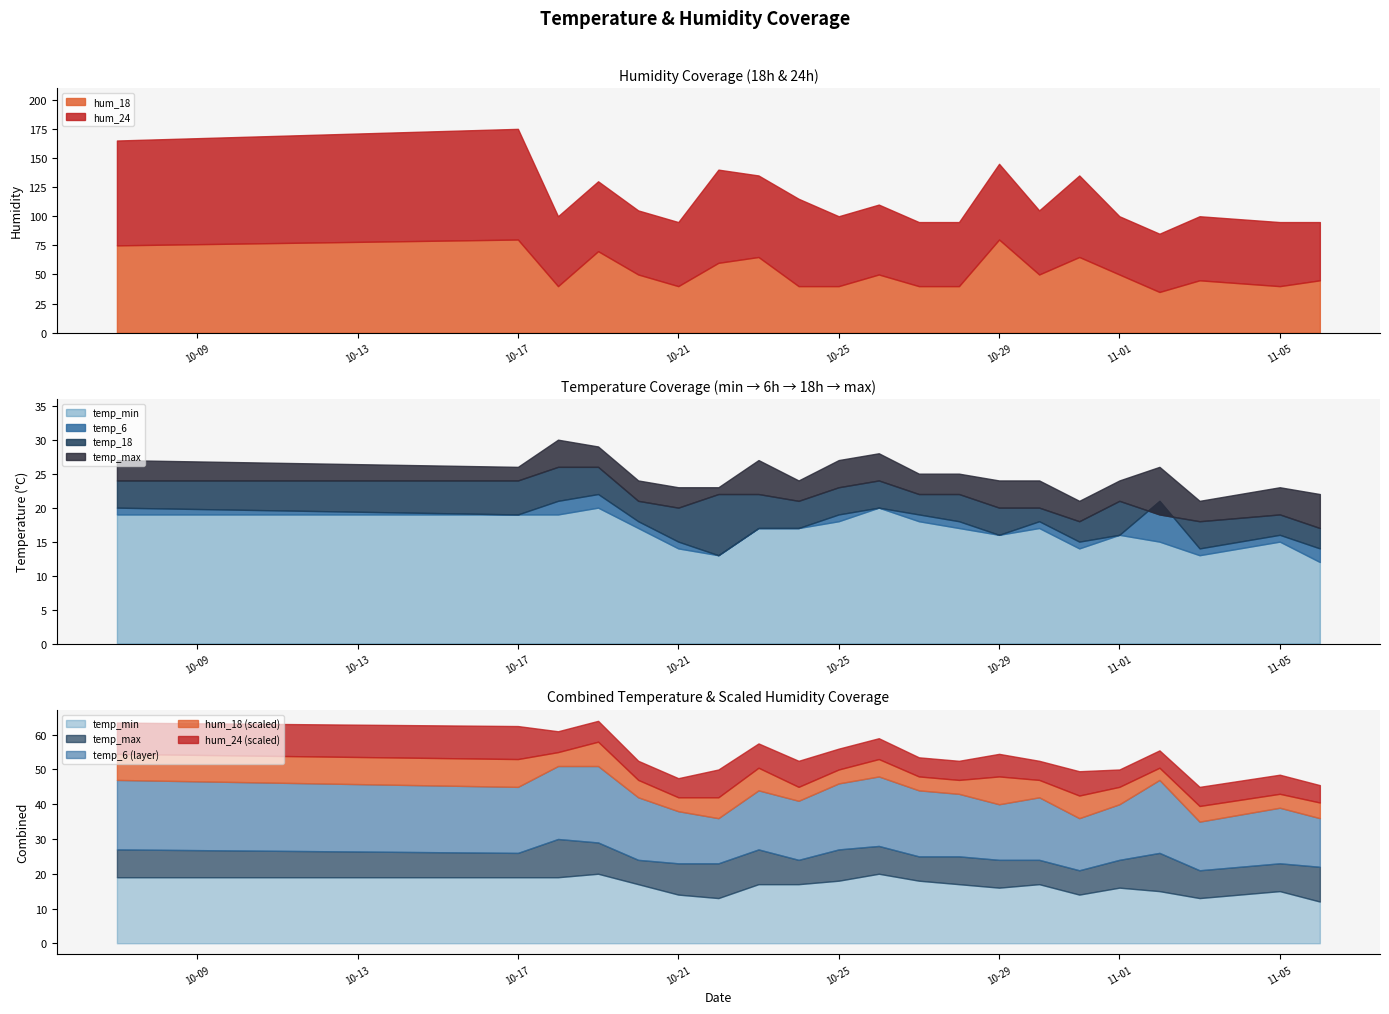

Reading left to right, transcribe all the data shown in this chart.

temp_min: 2023-10-07=19	2023-10-17=19	2023-10-18=19	2023-10-19=20	2023-10-20=17	2023-10-21=14	2023-10-22=13	2023-10-23=17	2023-10-24=17	2023-10-25=18	2023-10-26=20	2023-10-27=18	2023-10-28=17	2023-10-29=16	2023-10-30=17	2023-10-31=14	2023-11-01=16	2023-11-02=15	2023-11-03=13	2023-11-05=15	2023-11-06=12
temp_6: 2023-10-07=20	2023-10-17=19	2023-10-18=21	2023-10-19=22	2023-10-20=18	2023-10-21=15	2023-10-22=13	2023-10-23=17	2023-10-24=17	2023-10-25=19	2023-10-26=20	2023-10-27=19	2023-10-28=18	2023-10-29=16	2023-10-30=18	2023-10-31=15	2023-11-01=16	2023-11-02=21	2023-11-03=14	2023-11-05=16	2023-11-06=14
temp_18: 2023-10-07=24	2023-10-17=24	2023-10-18=26	2023-10-19=26	2023-10-20=21	2023-10-21=20	2023-10-22=22	2023-10-23=22	2023-10-24=21	2023-10-25=23	2023-10-26=24	2023-10-27=22	2023-10-28=22	2023-10-29=20	2023-10-30=20	2023-10-31=18	2023-11-01=21	2023-11-02=19	2023-11-03=18	2023-11-05=19	2023-11-06=17
temp_max: 2023-10-07=27	2023-10-17=26	2023-10-18=30	2023-10-19=29	2023-10-20=24	2023-10-21=23	2023-10-22=23	2023-10-23=27	2023-10-24=24	2023-10-25=27	2023-10-26=28	2023-10-27=25	2023-10-28=25	2023-10-29=24	2023-10-30=24	2023-10-31=21	2023-11-01=24	2023-11-02=26	2023-11-03=21	2023-11-05=23	2023-11-06=22
hum_18: 2023-10-07=75	2023-10-17=80	2023-10-18=40	2023-10-19=70	2023-10-20=50	2023-10-21=40	2023-10-22=60	2023-10-23=65	2023-10-24=40	2023-10-25=40	2023-10-26=50	2023-10-27=40	2023-10-28=40	2023-10-29=80	2023-10-30=50	2023-10-31=65	2023-11-01=50	2023-11-02=35	2023-11-03=45	2023-11-05=40	2023-11-06=45
hum_24: 2023-10-07=90	2023-10-17=95	2023-10-18=60	2023-10-19=60	2023-10-20=55	2023-10-21=55	2023-10-22=80	2023-10-23=70	2023-10-24=75	2023-10-25=60	2023-10-26=60	2023-10-27=55	2023-10-28=55	2023-10-29=65	2023-10-30=55	2023-10-31=70	2023-11-01=50	2023-11-02=50	2023-11-03=55	2023-11-05=55	2023-11-06=50